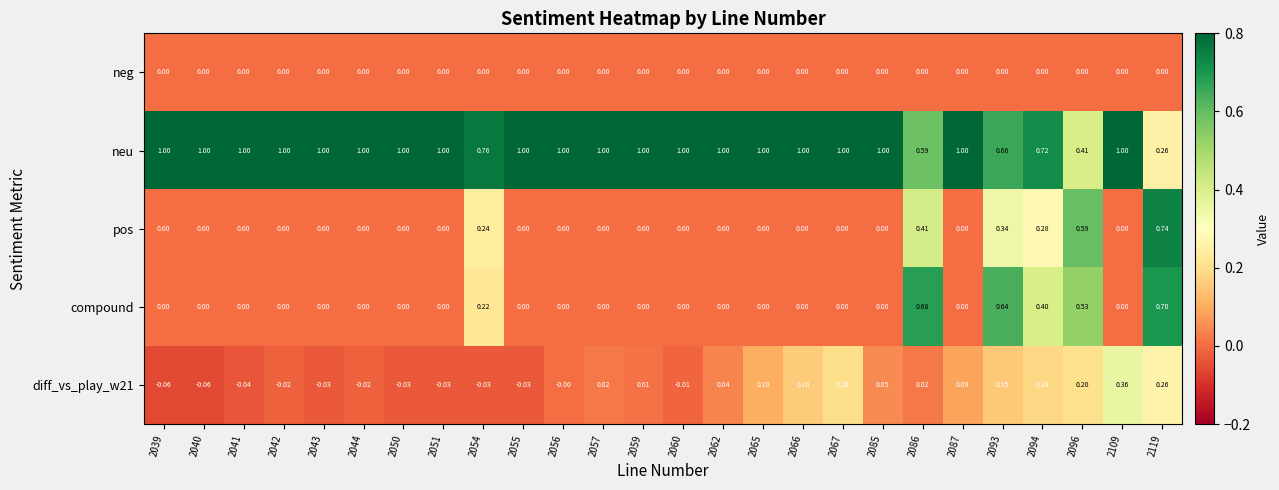

Is the value of neg at 2051 greater than the value of neu at 2051?

No